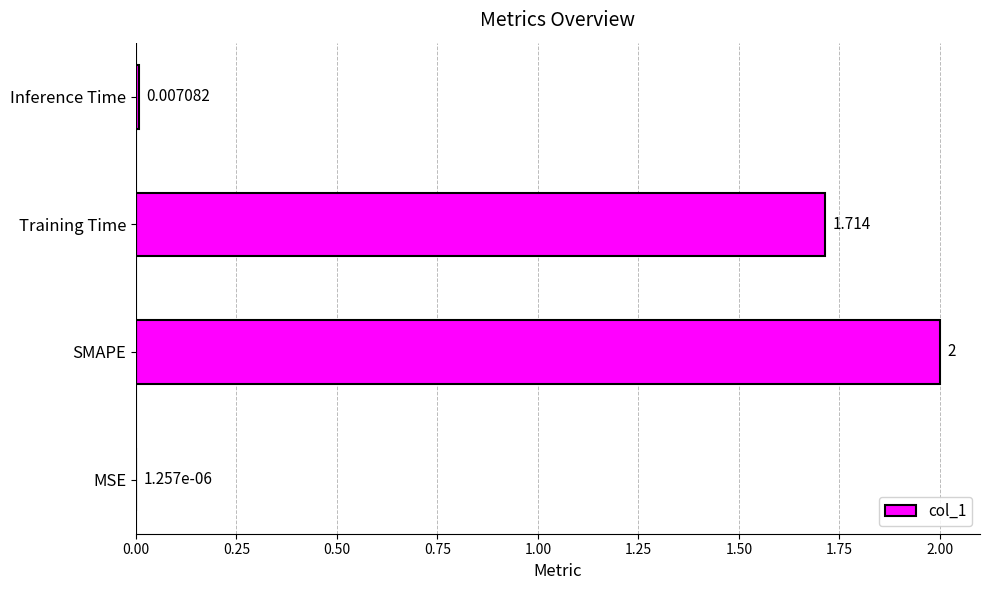

Which category has the highest value across all series?

SMAPE